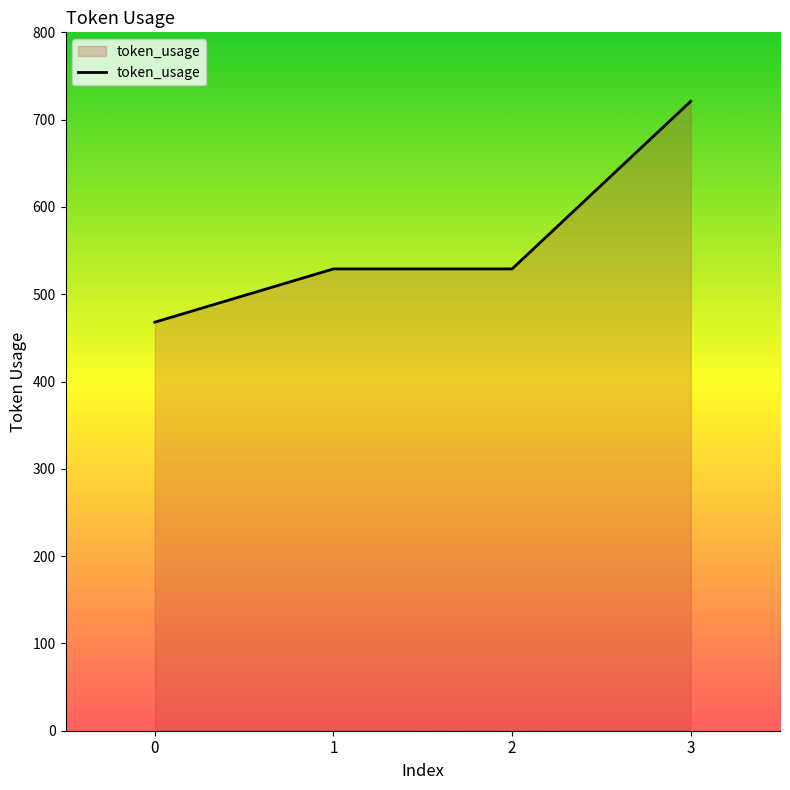

What is the change in value from 1 to 3?

+192